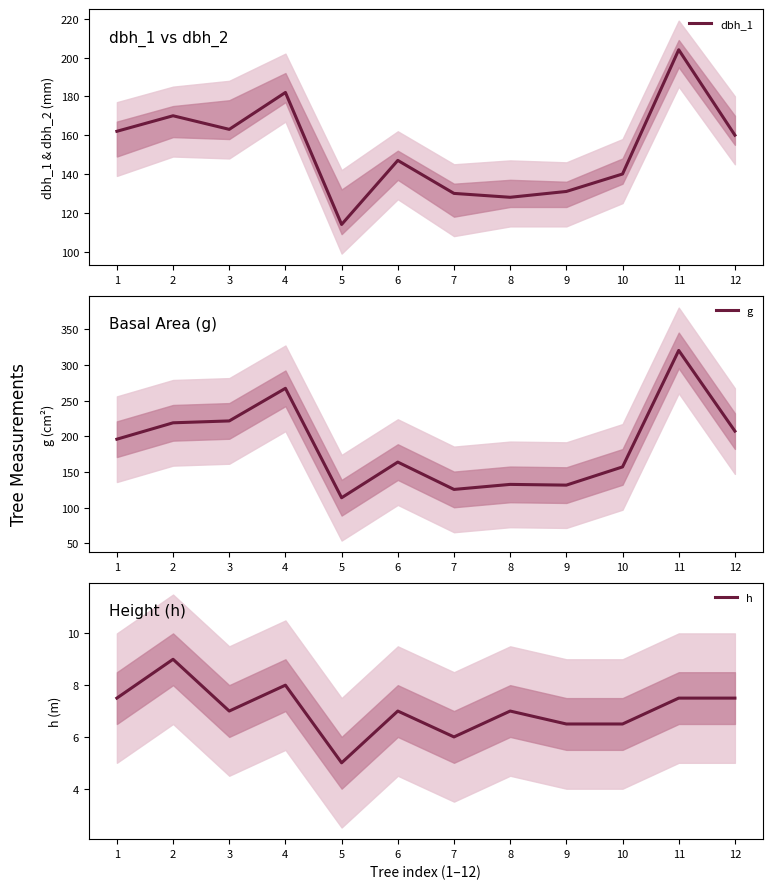

Which category has the lowest value in the dbh_1 series?

5